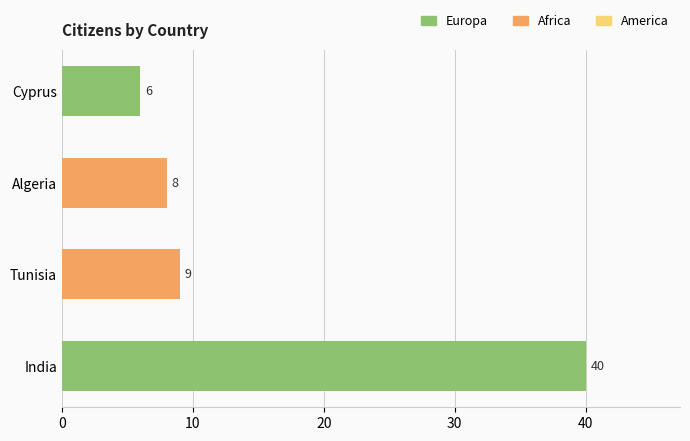

Reading bottom to top, transcribe all the data shown in this chart.

40	9	8	6